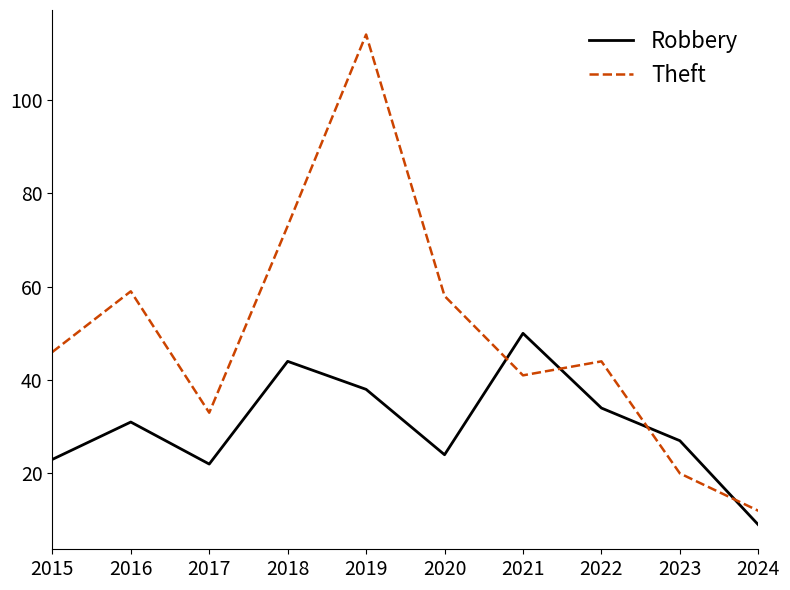

Rank the series by their average value, from lowest to highest.

Robbery, Theft